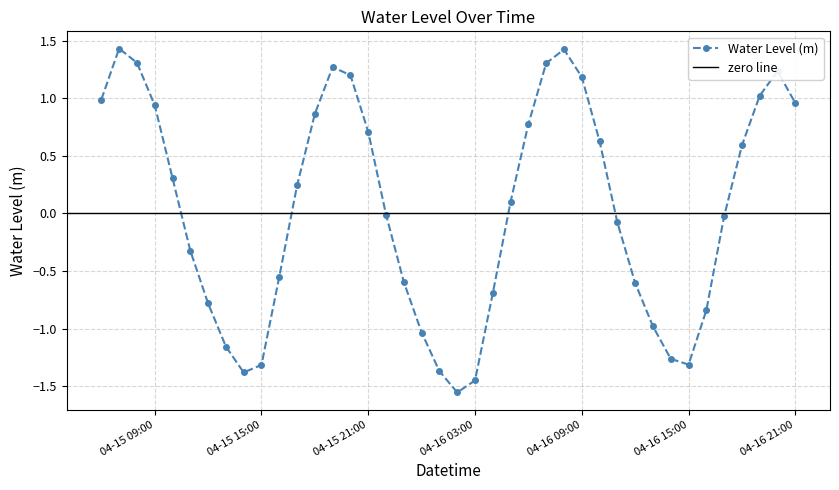

At which category does the data reach its first local valley?

2025-04-15 14:00:00